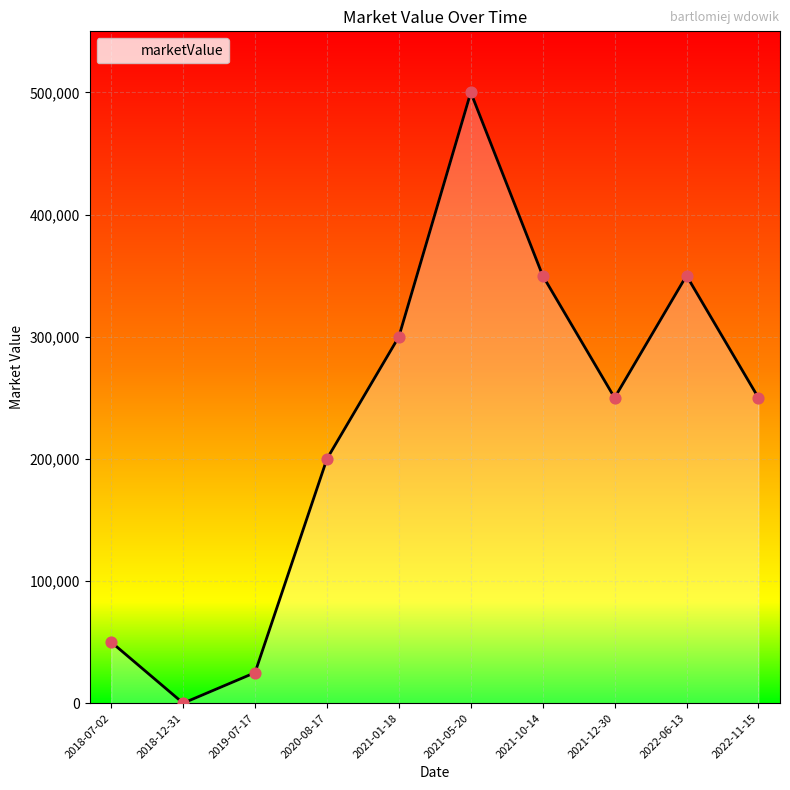

Between 2020-08-17 and 2021-10-14, which is larger?

2021-10-14